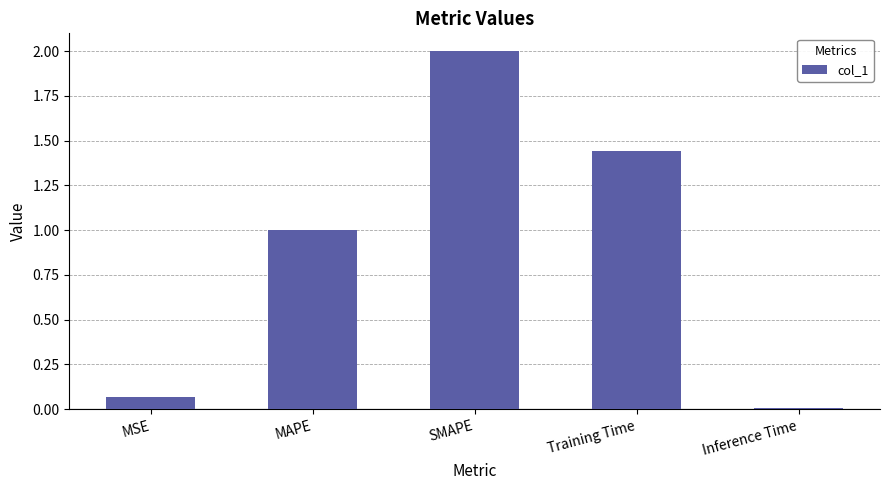

True or false: the data shows 0.6 at Training Time.

False